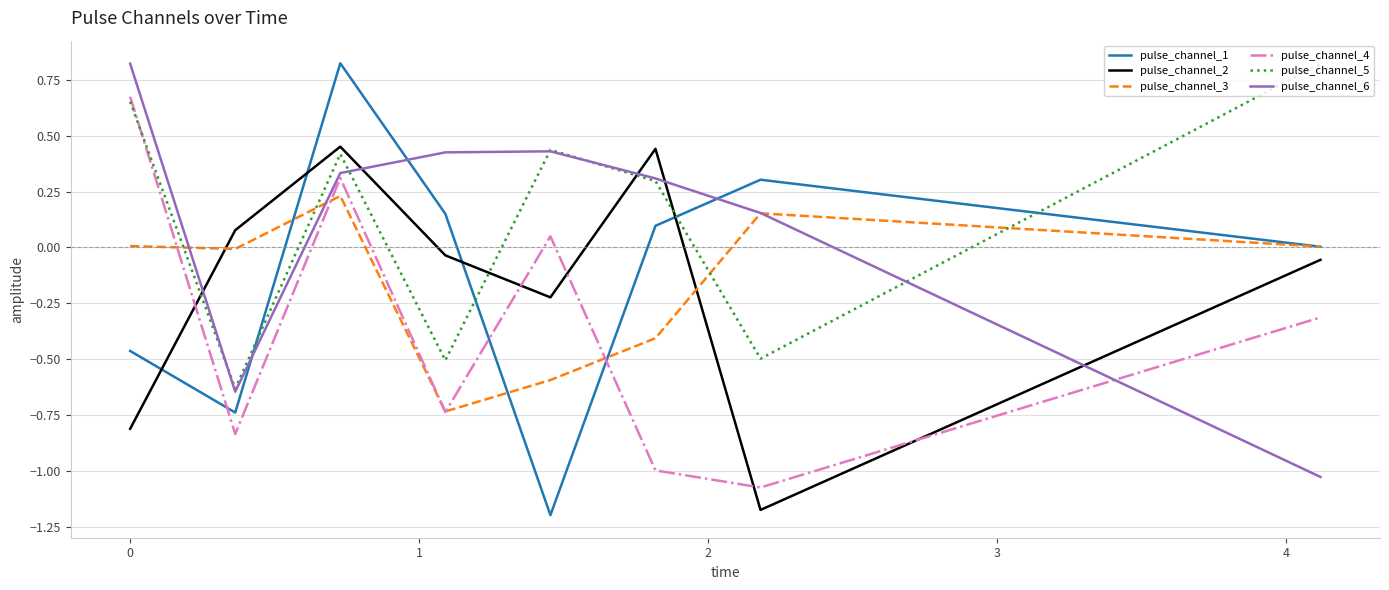

How many times do pulse_channel_5 and pulse_channel_3 cross each other?

4